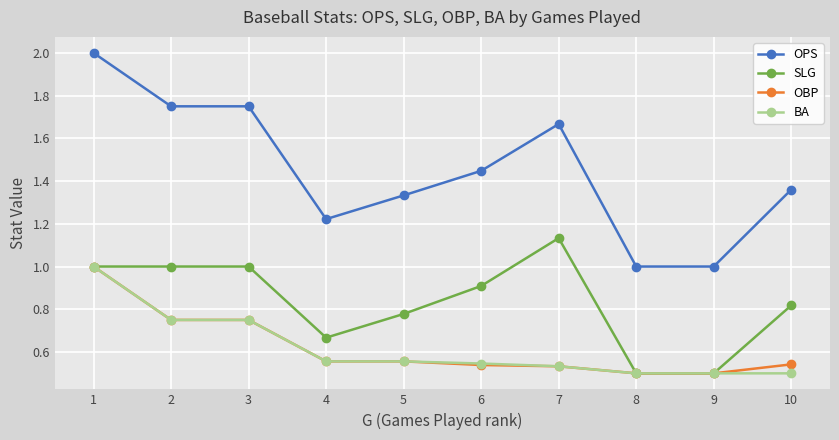

Is it true that BA equals 0.7 at 8?

False